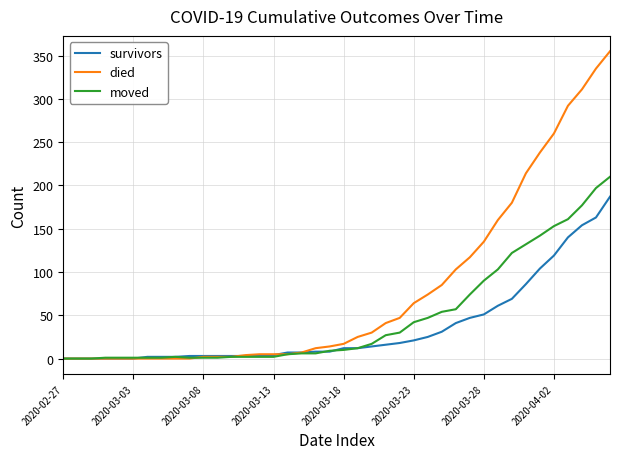

Count the number of data series in this chart.

3